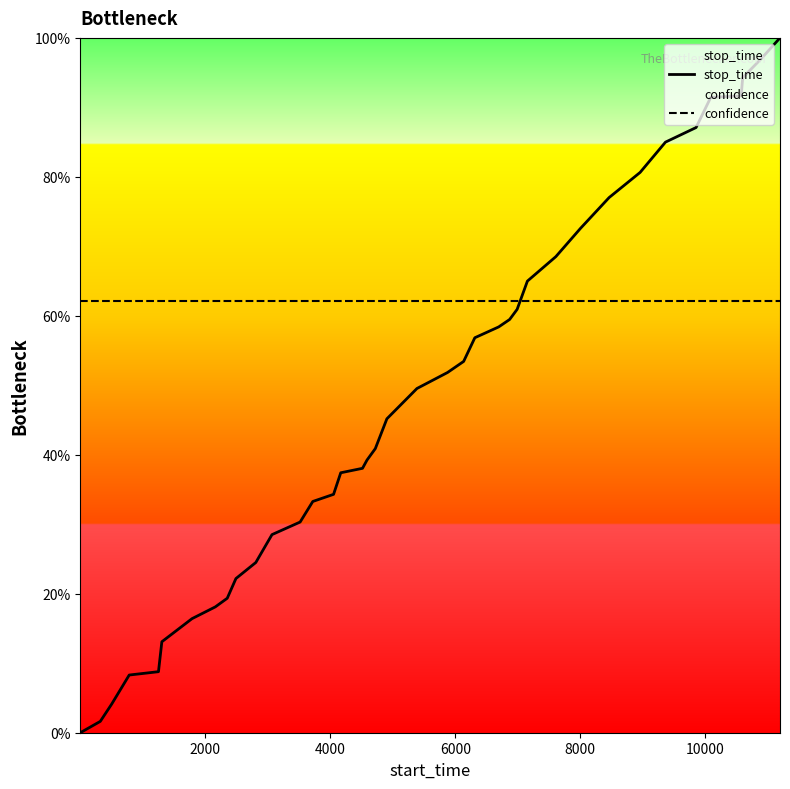

Which series has the widest spread of values?

stop_time